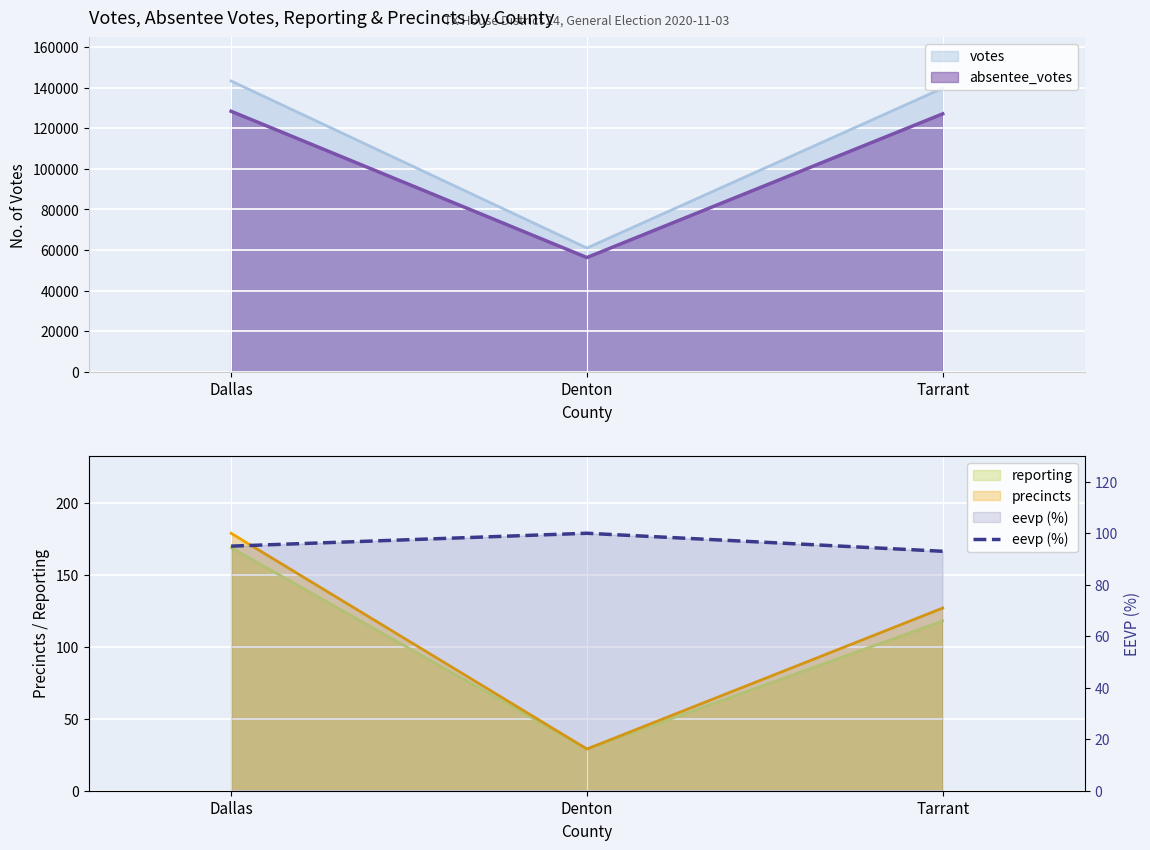

Is it true that absentee_votes equals 50874 at Tarrant?

False